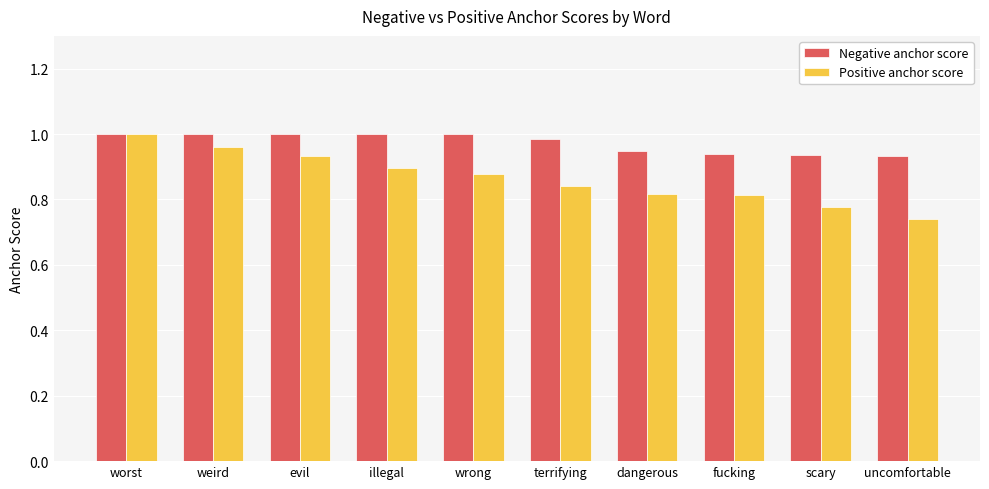

What is the sum of the Negative anchor score values at wrong and terrifying?

2.0